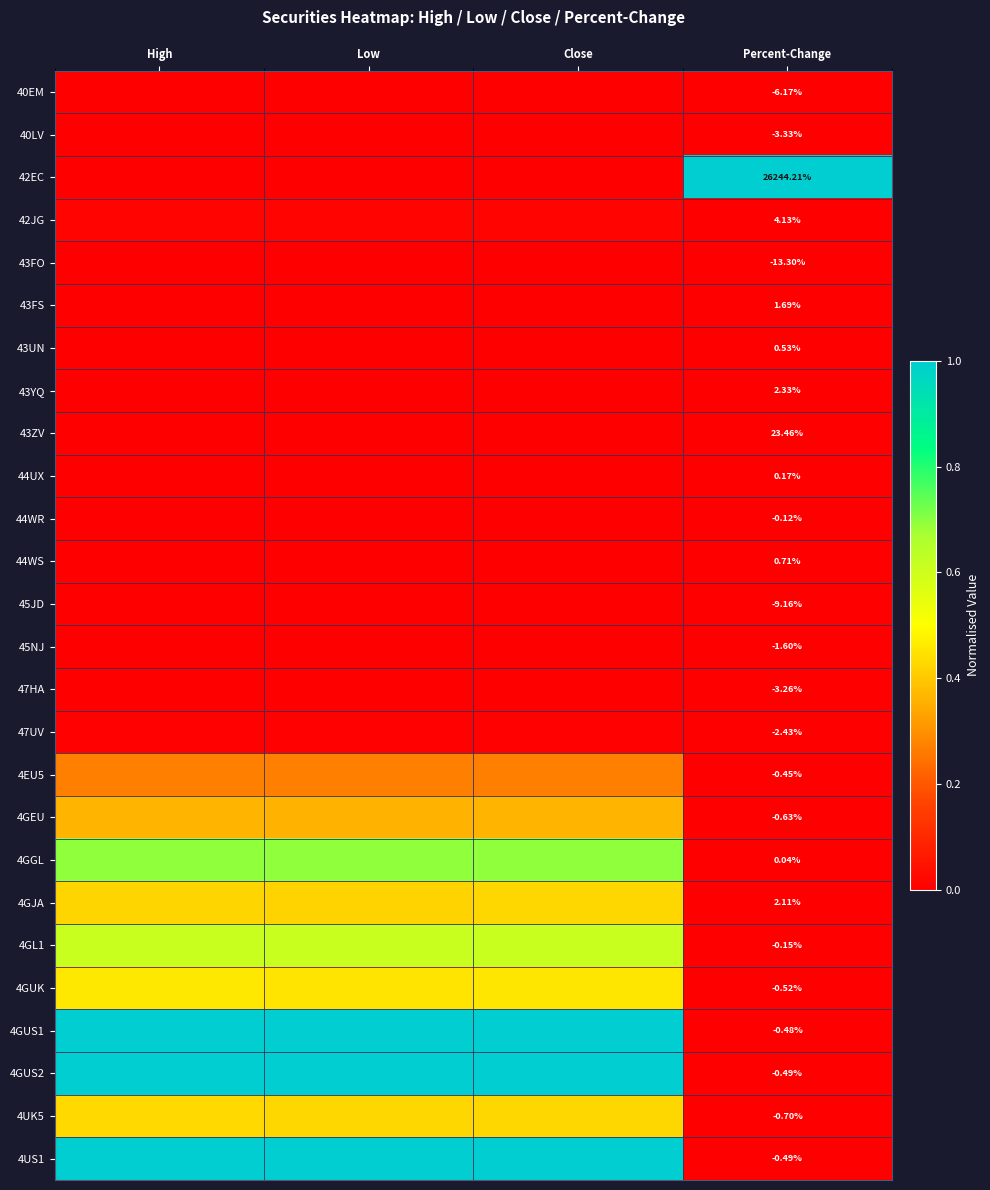

At which category is the sum across all series the highest?

High